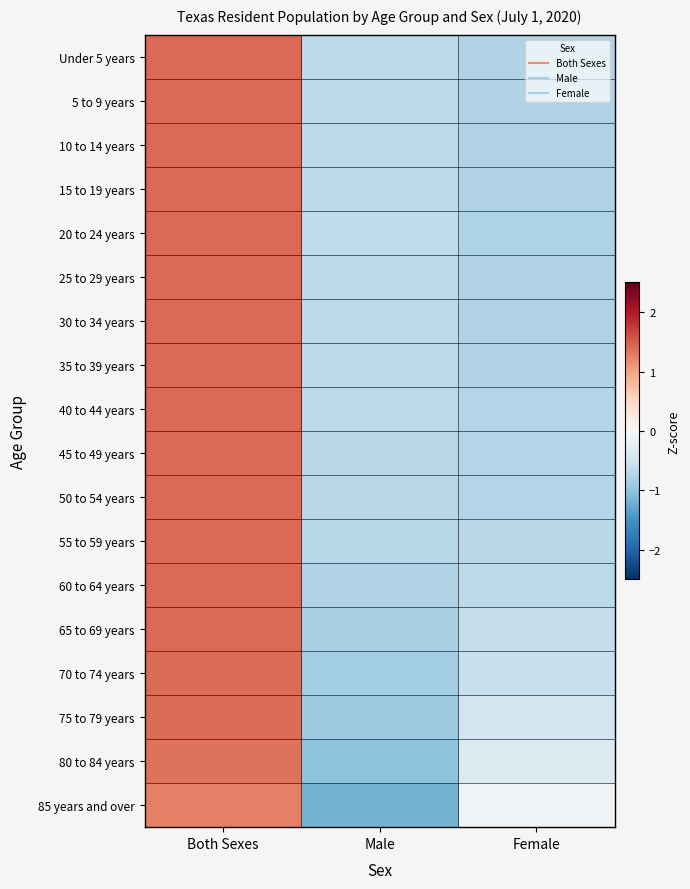

Count the number of data series in this chart.

18